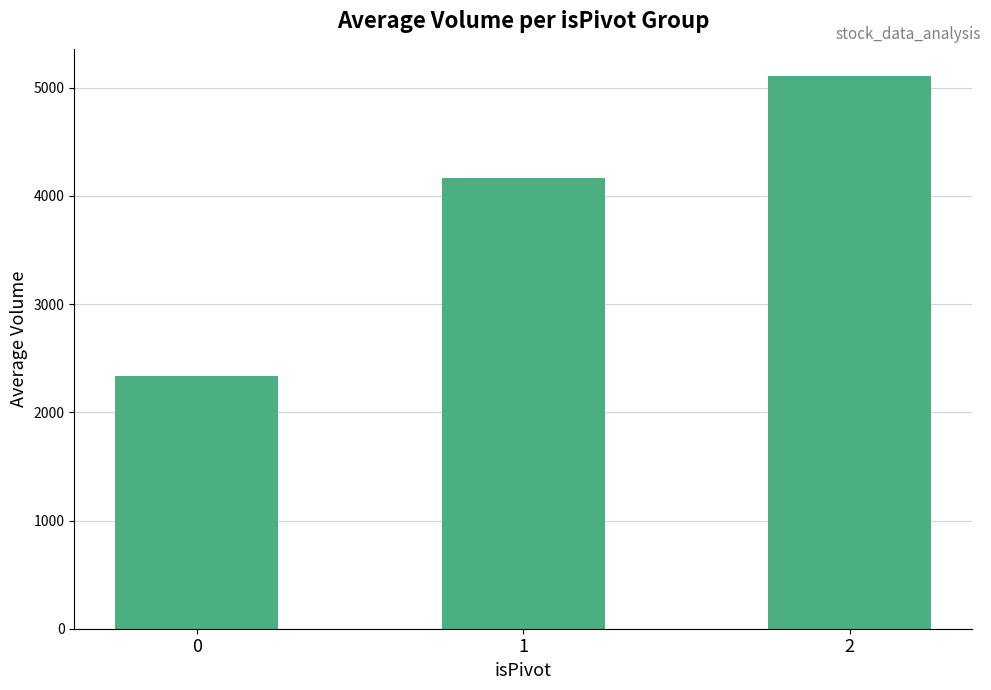

Rank the categories by value from lowest to highest.

0, 1, 2